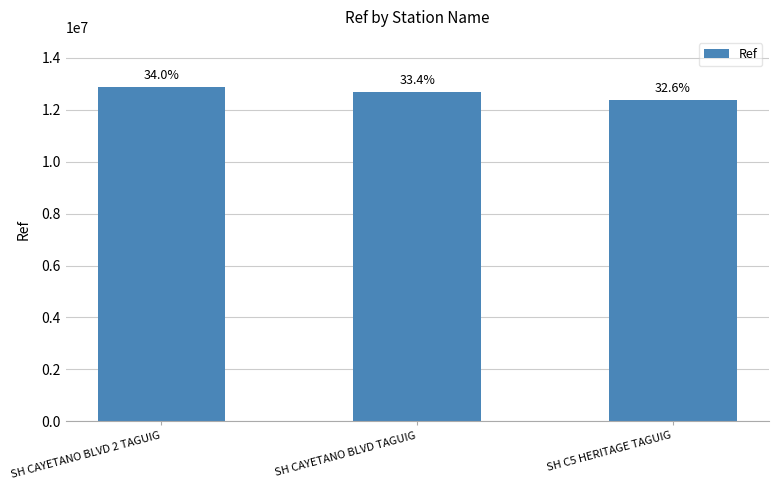

At which label does the data first exceed 12662512?

SH CAYETANO BLVD 2 TAGUIG